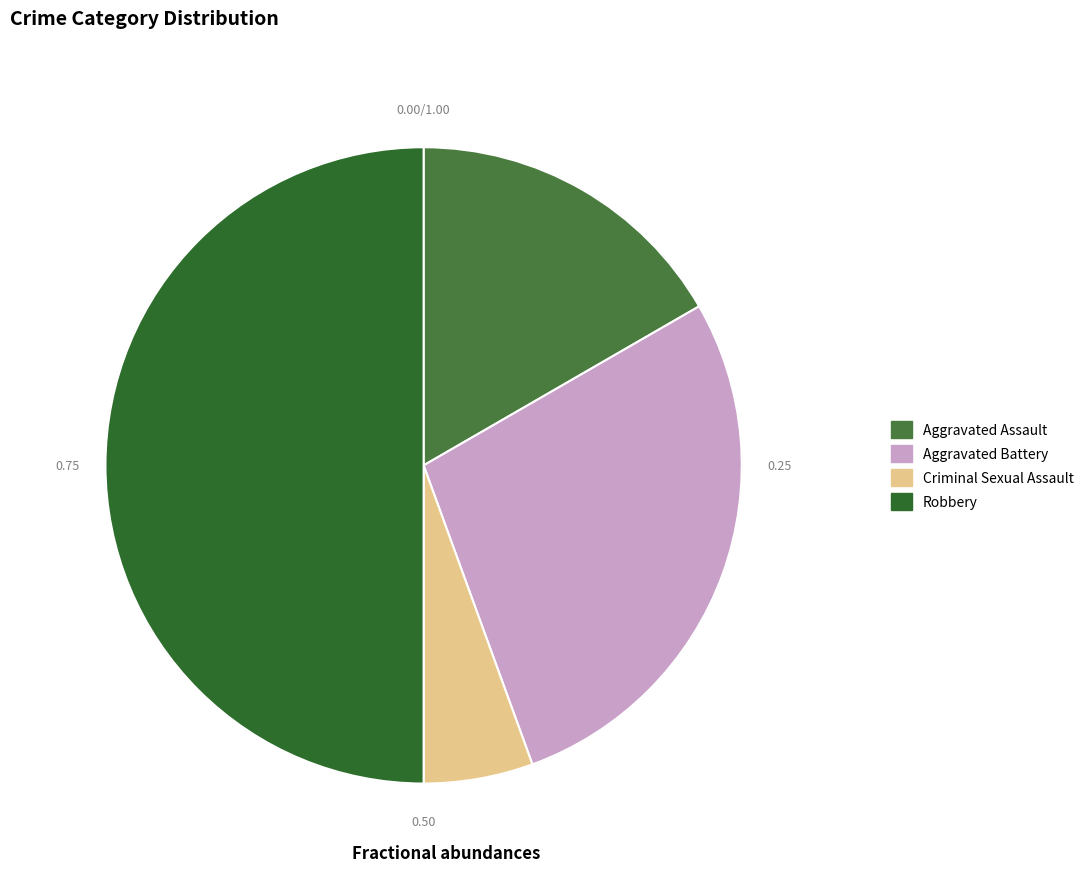

True or false: Robbery accounts for 50% of the total.

True